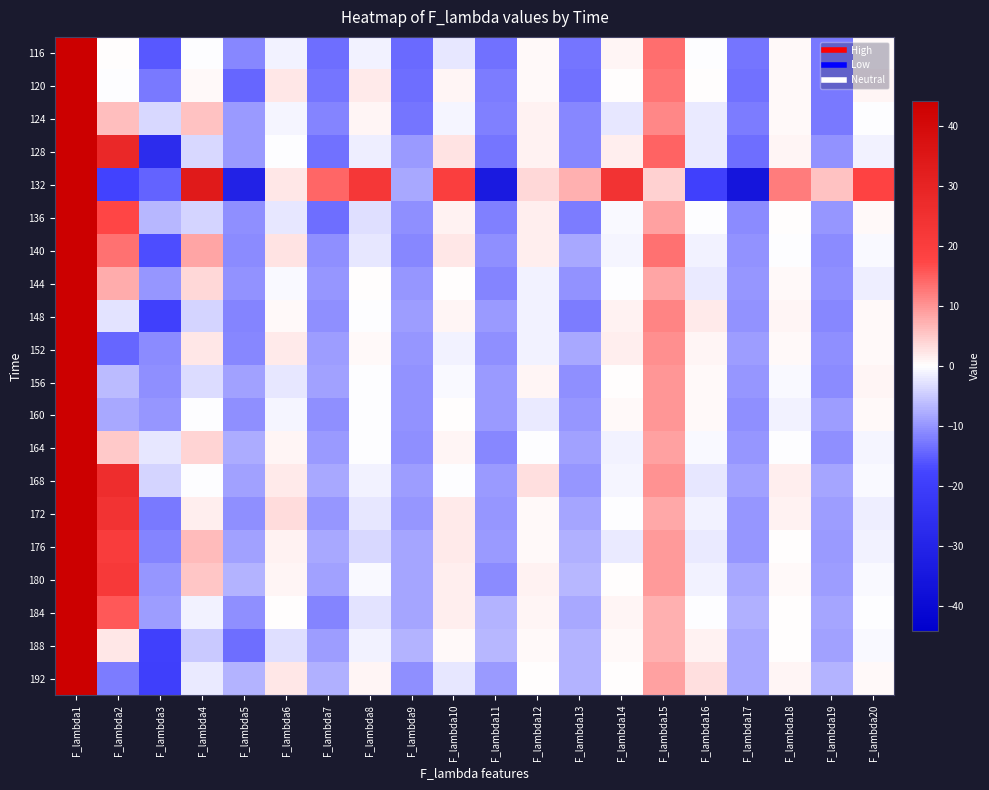

What is the total value across all series at F_lambda15?

198.6